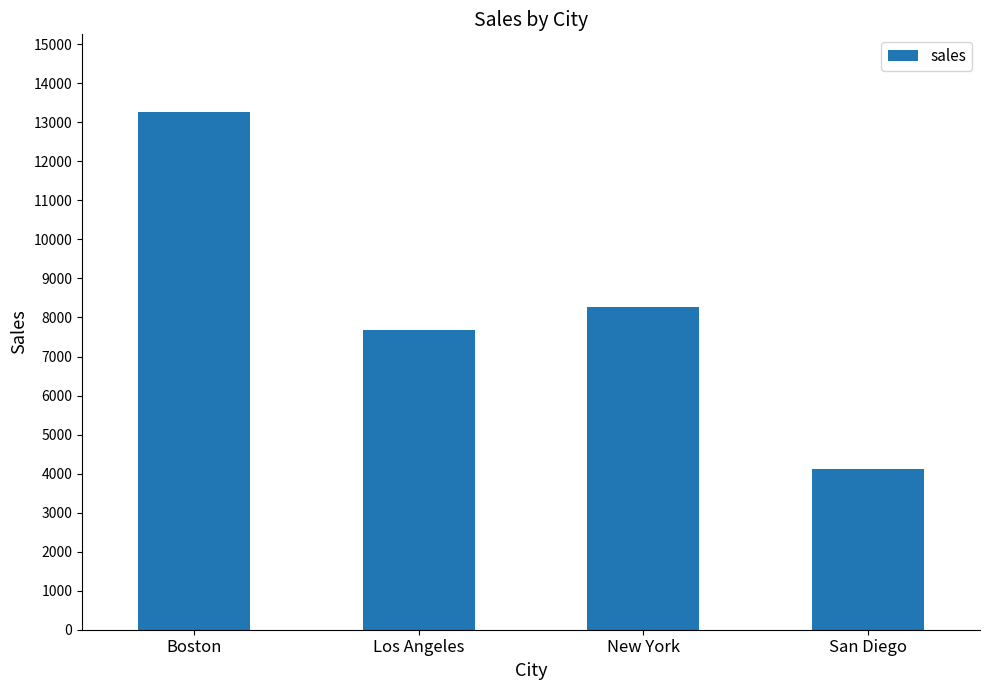

What is the change in value from Boston to San Diego?

-9151.6